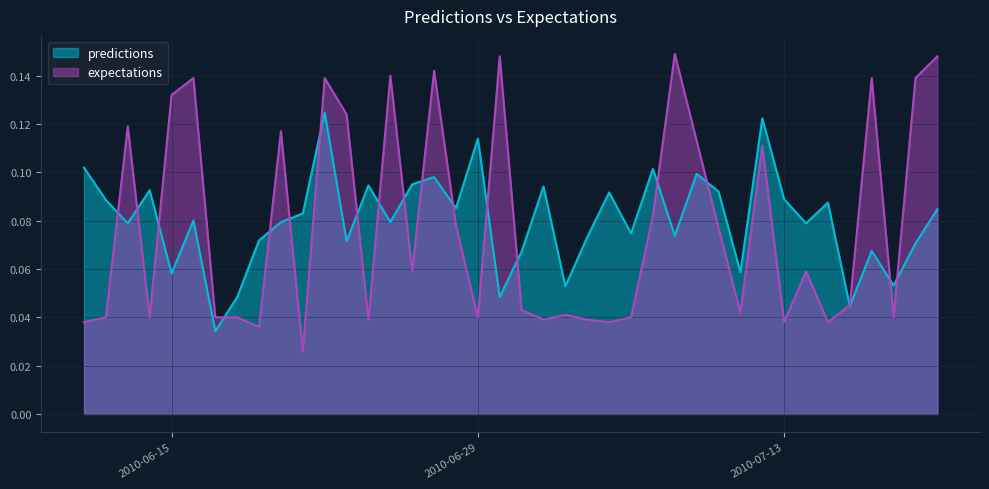

Rank the series by their maximum value, from highest to lowest.

expectations, predictions